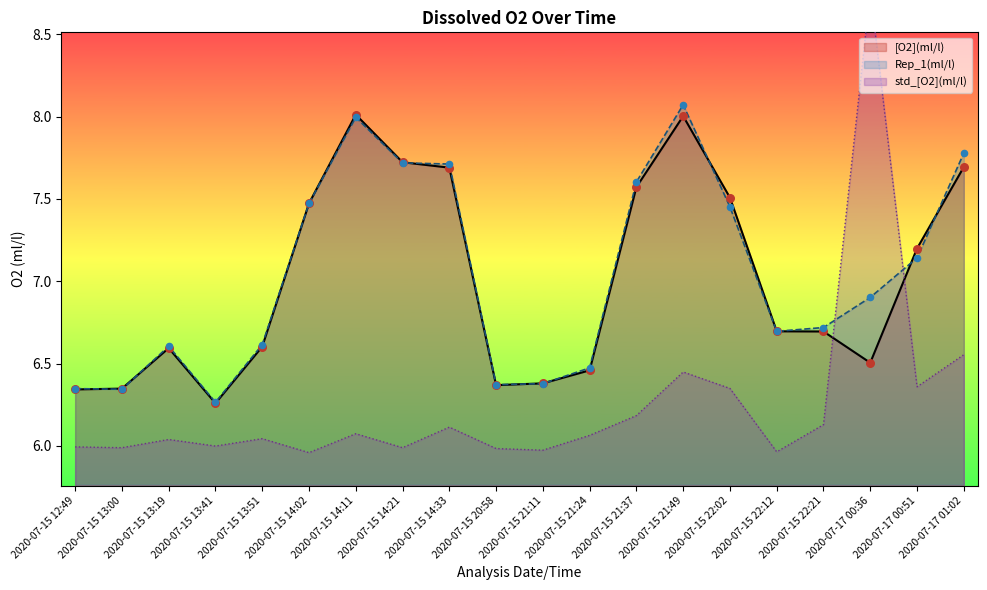

At which category is the sum across all series the highest?

2020-07-15 21:49